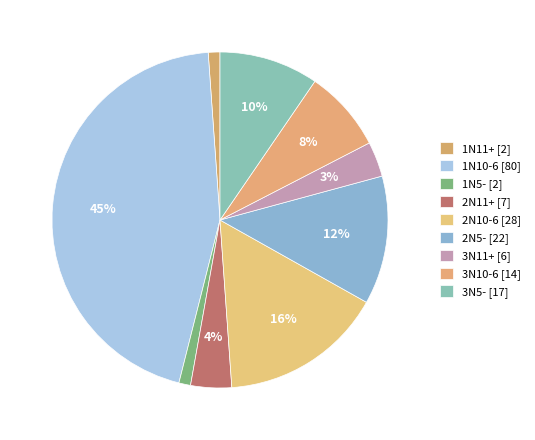

Do 2N5- and 3N5- together represent more than half of the pie?

No